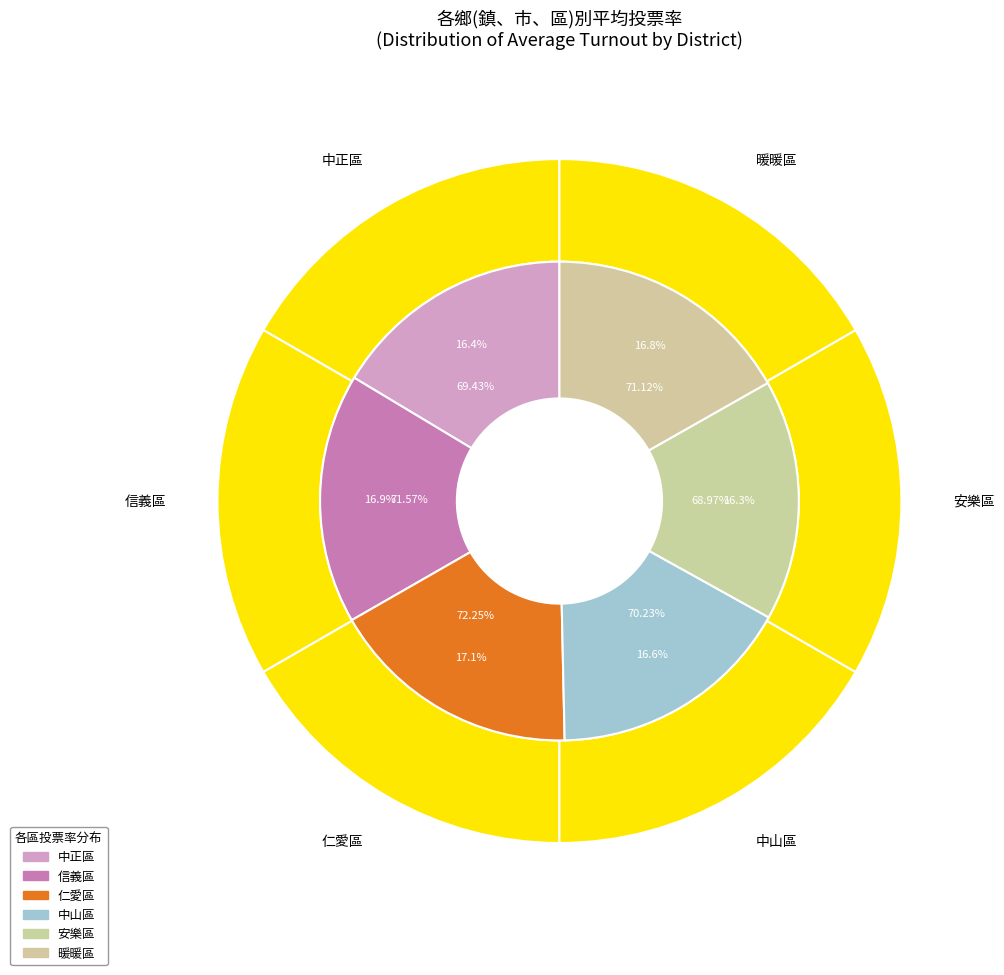

What is the smallest slice in the pie chart?

安樂區